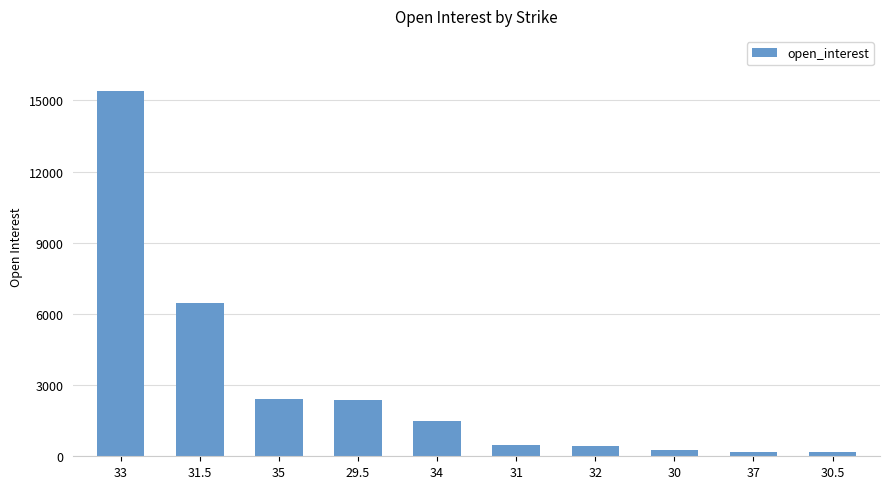

What is the sum of all values?

29698